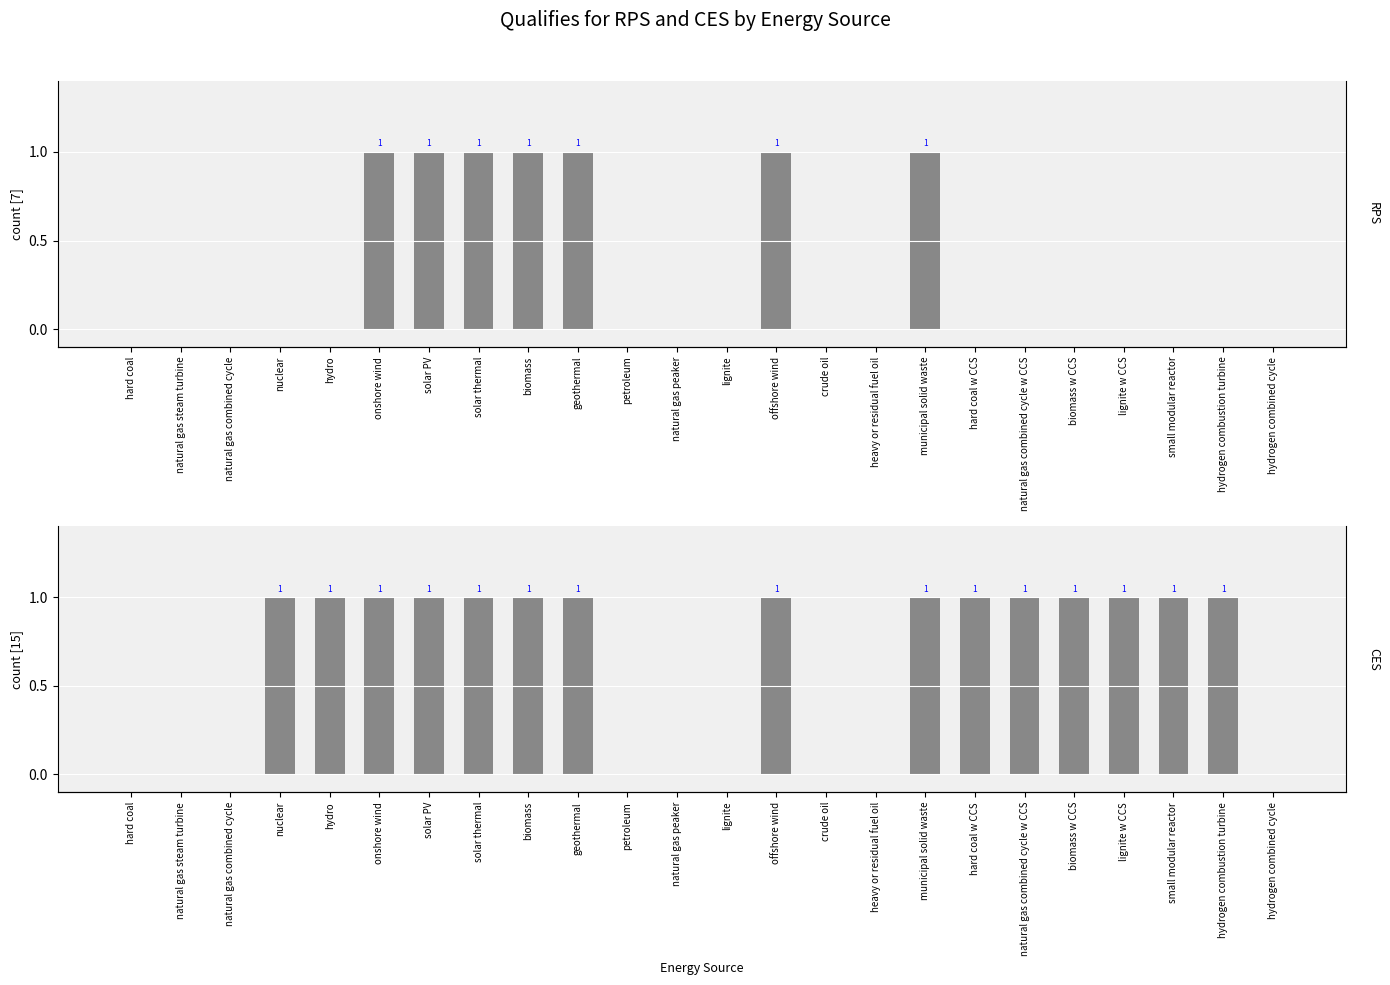

At which label is RPS closest to 0?

hard coal